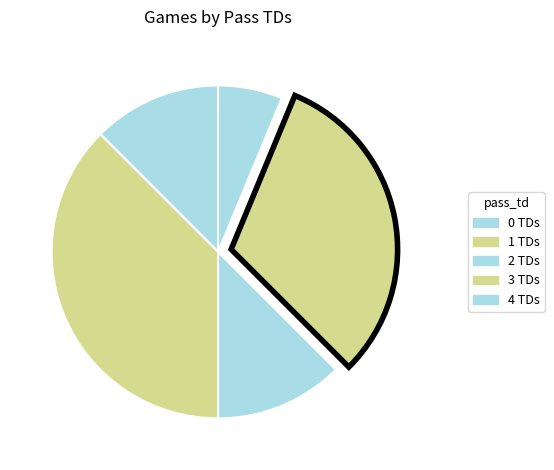

To the nearest percent, what is the average slice percentage?

20%